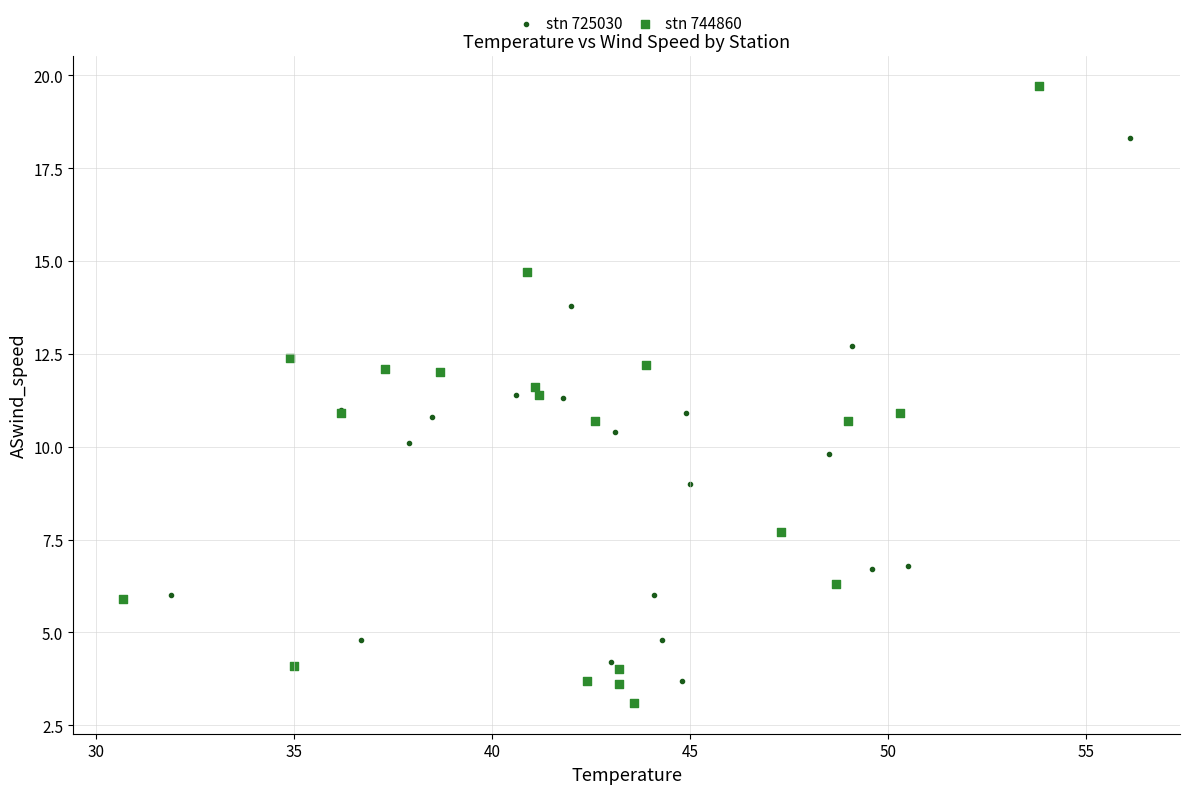

Which series has the widest spread of Y values?

stn 744860